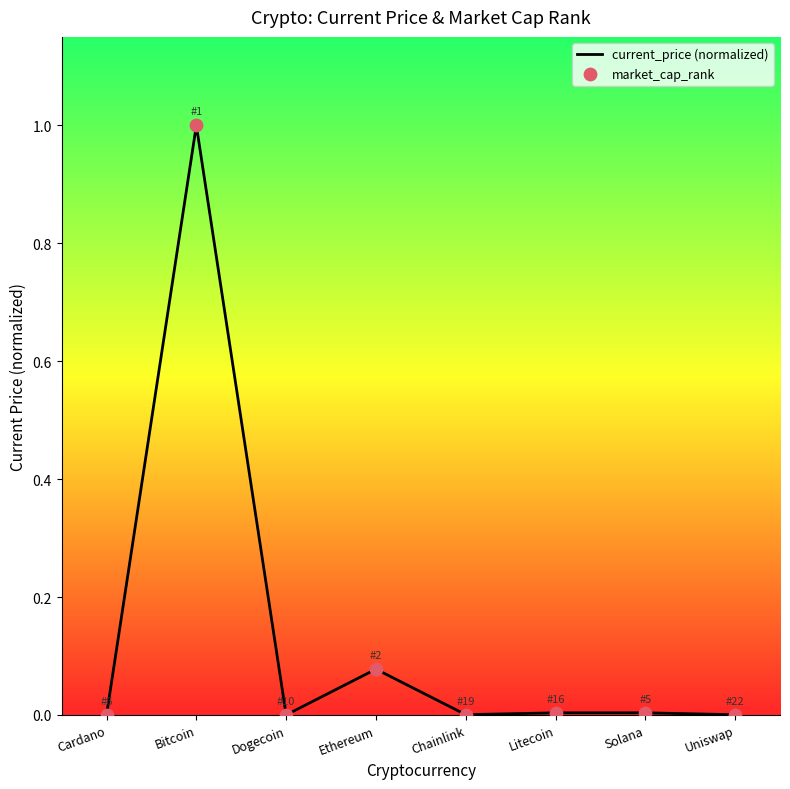

Which has a higher value, Dogecoin or Bitcoin?

Bitcoin